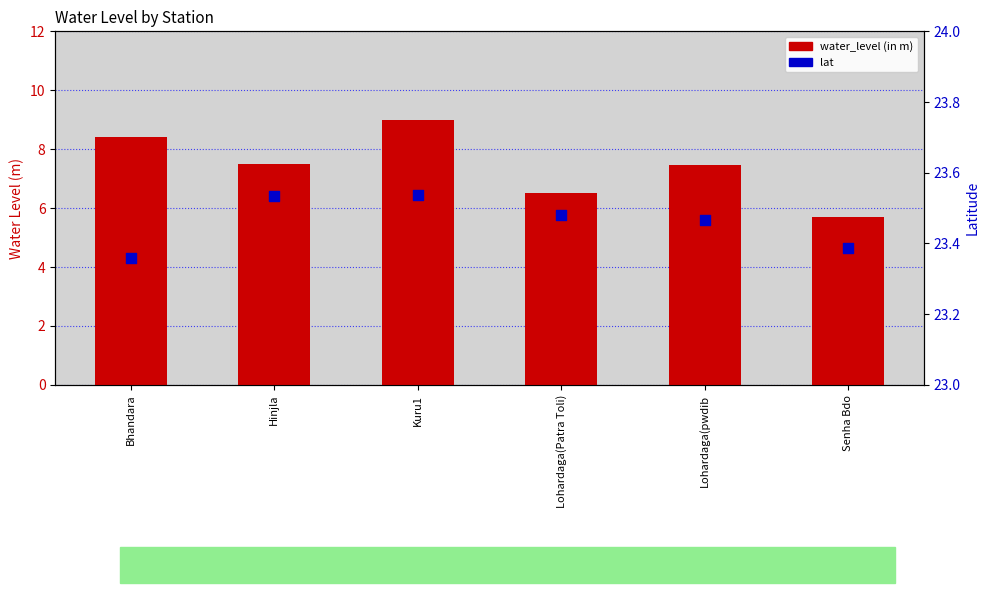

Is the value of water_level (in m) at Lohardaga(Patra Toli) greater than the value of lat at Hinjla?

No